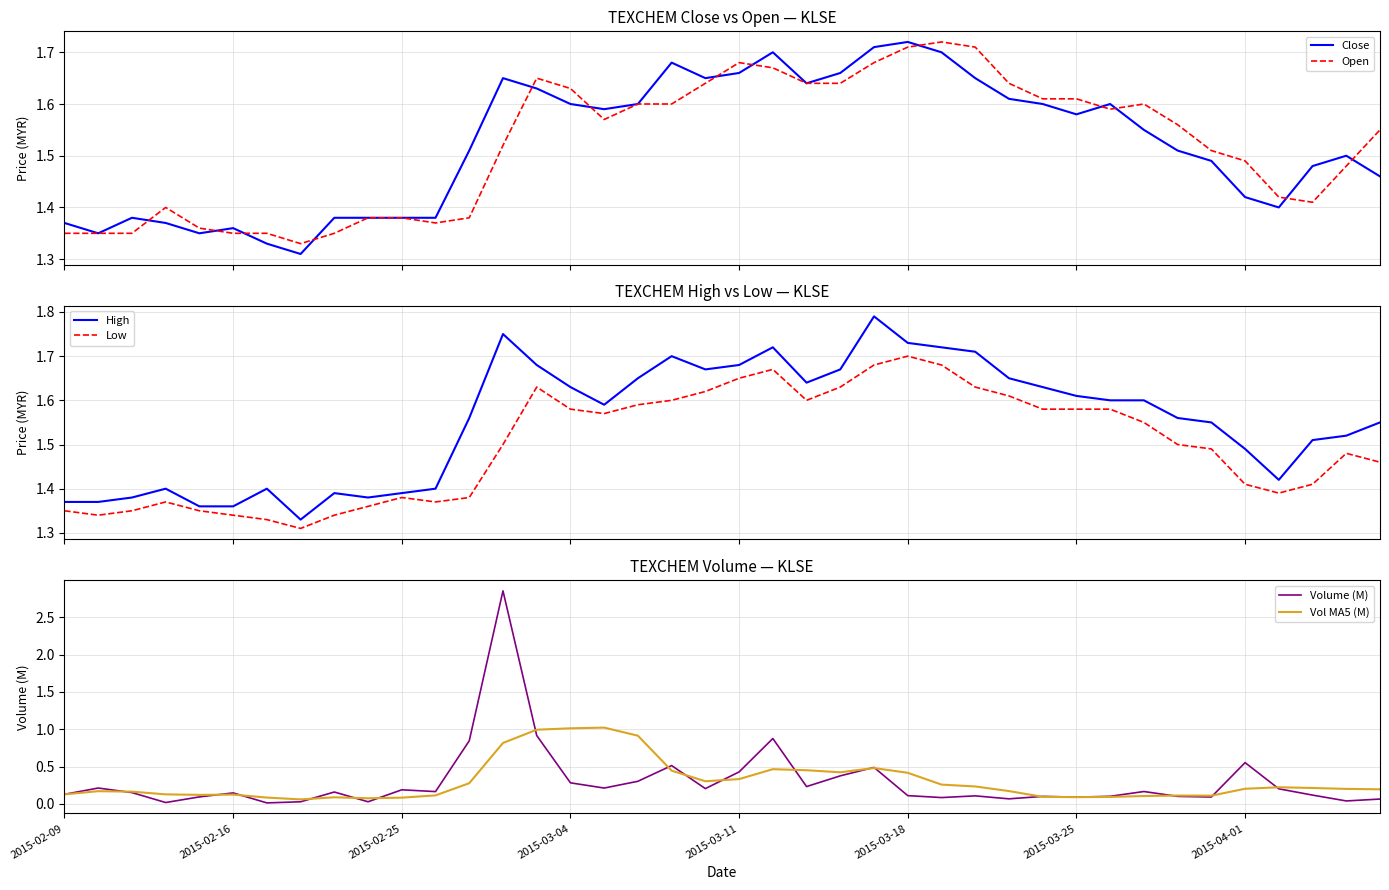

Where do Open and Volume (M) first cross each other?

12 and 13